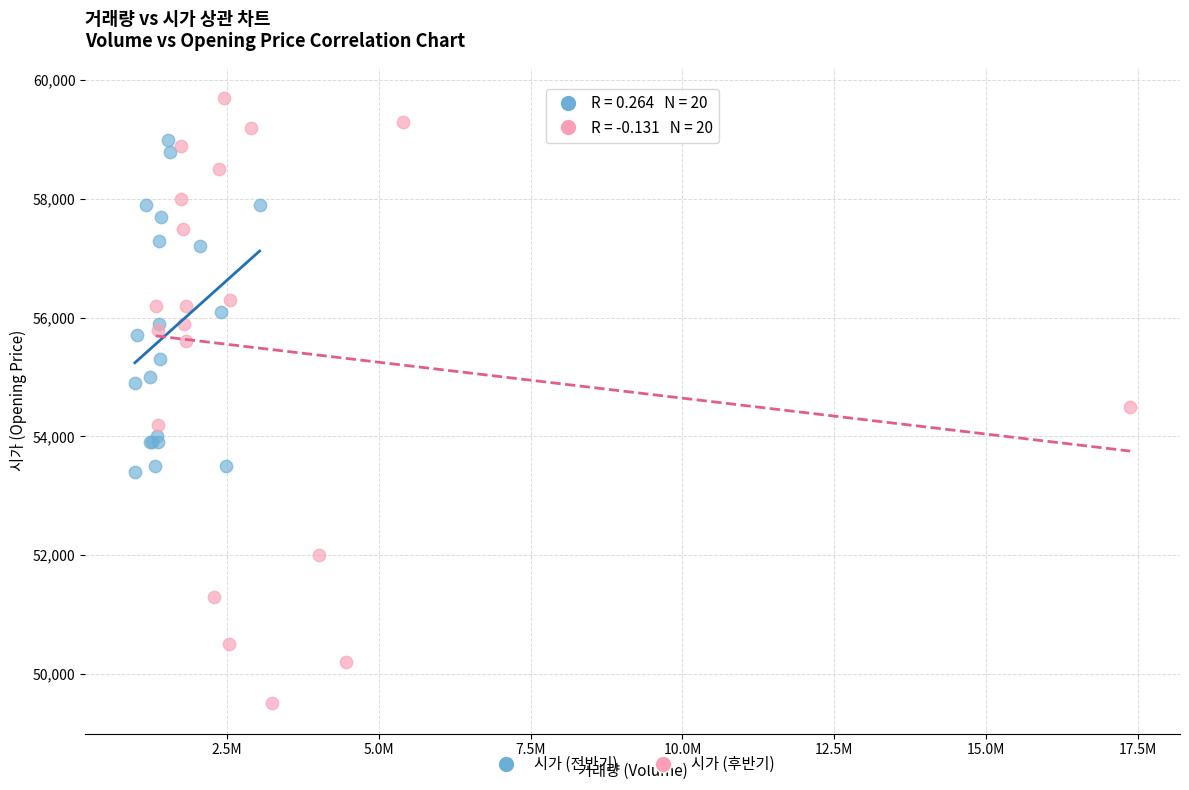

Which series contains the highest Y value?

시가 (후반기)